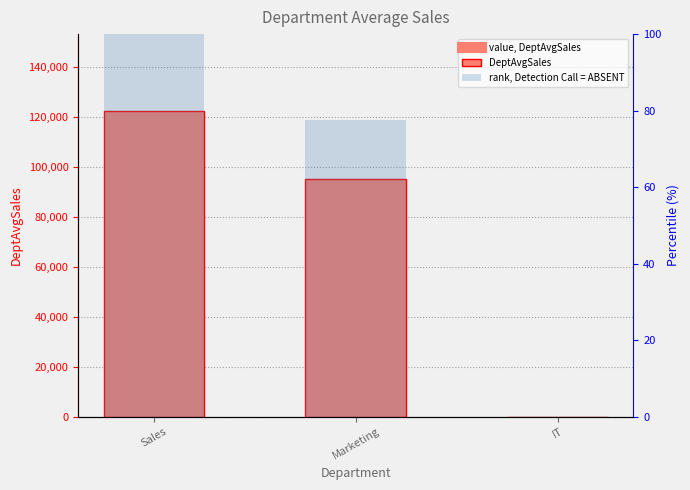

Between Marketing and IT, which is larger?

Marketing